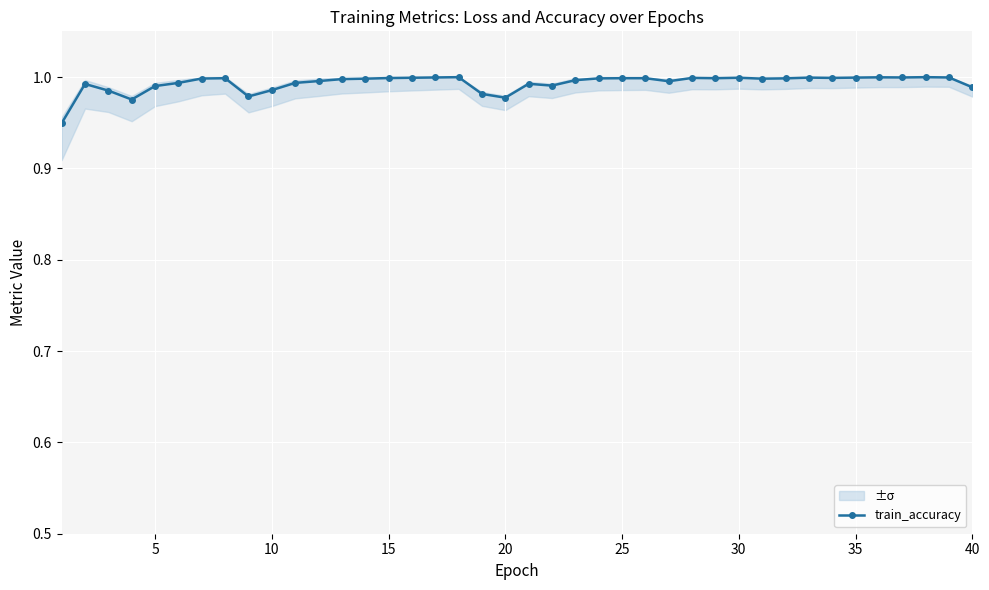

Reading left to right, extract all data points from this chart.

0.9	1.0	1.0	1.0	1.0	1.0	1.0	1.0	1.0	1.0	1.0	1.0	1.0	1.0	1.0	1.0	1.0	1.0	1.0	1.0	1.0	1.0	1.0	1.0	1.0	1.0	1.0	1.0	1.0	1.0	1.0	1.0	1.0	1.0	1.0	1.0	1.0	1.0	1.0	1.0